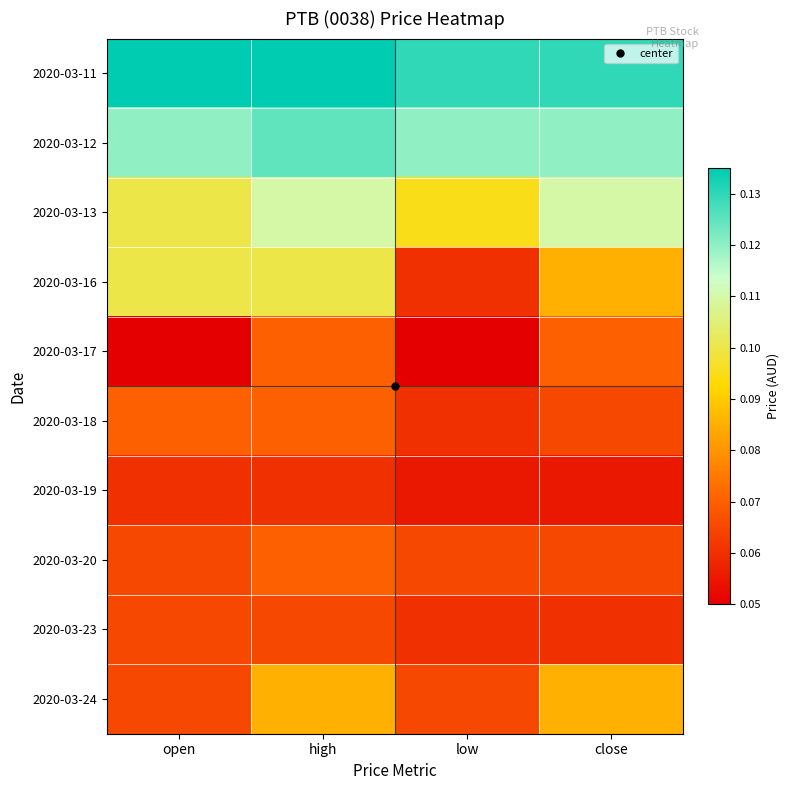

Rank the series by their maximum value, from lowest to highest.

2020-03-19, 2020-03-23, 2020-03-17, 2020-03-18, 2020-03-20, 2020-03-24, 2020-03-16, 2020-03-13, 2020-03-12, 2020-03-11